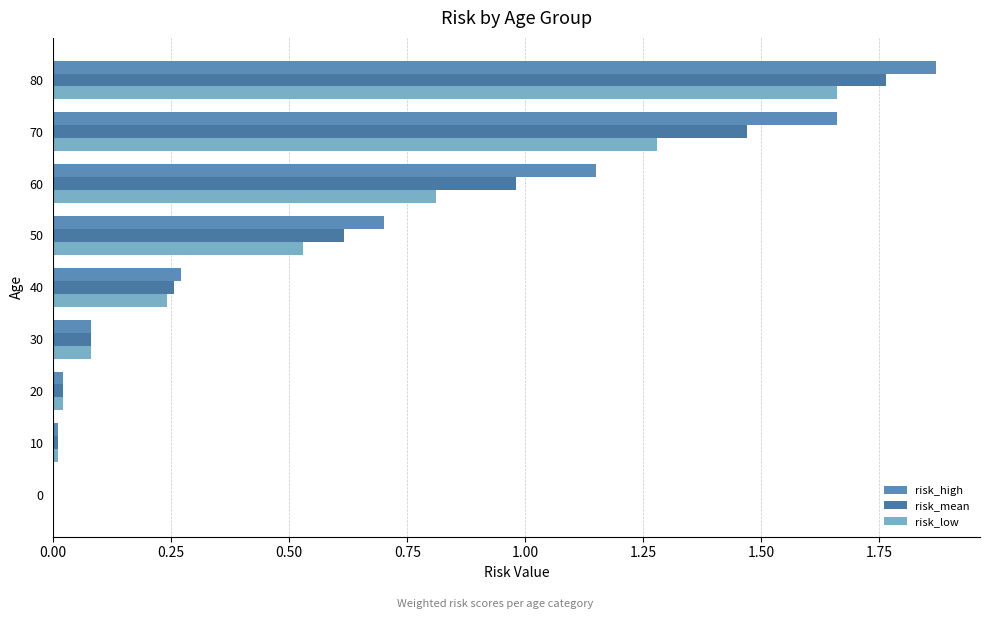

What are all the series names shown in the legend?

risk_high, risk_mean, risk_low